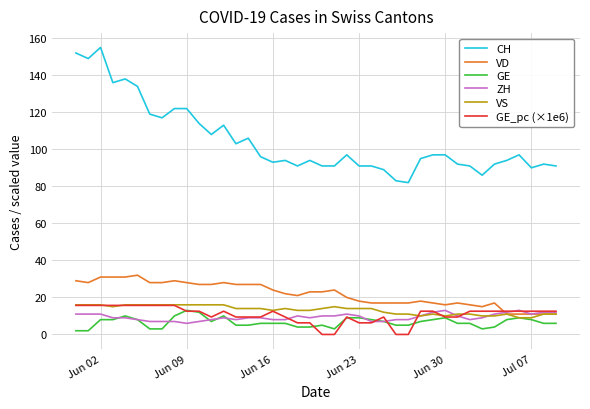

Which series has the widest spread of values?

CH